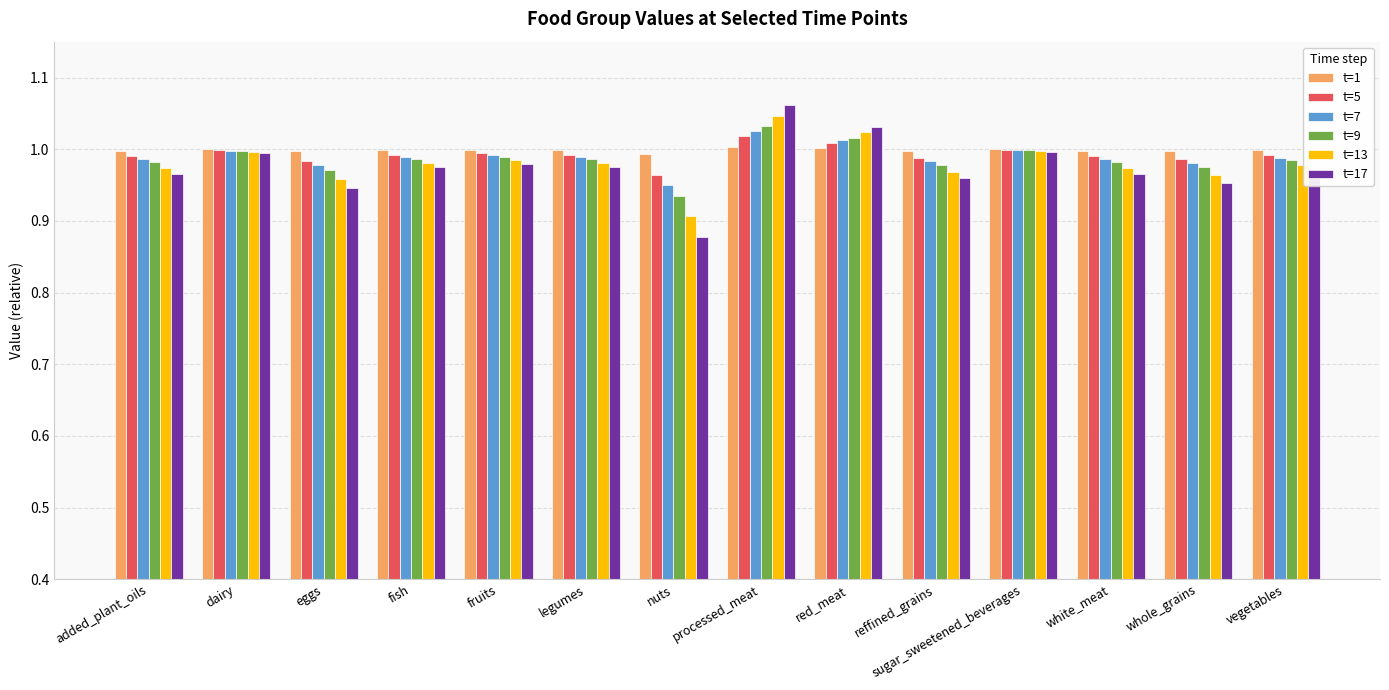

What is the label of the 12th bar from the right?

eggs